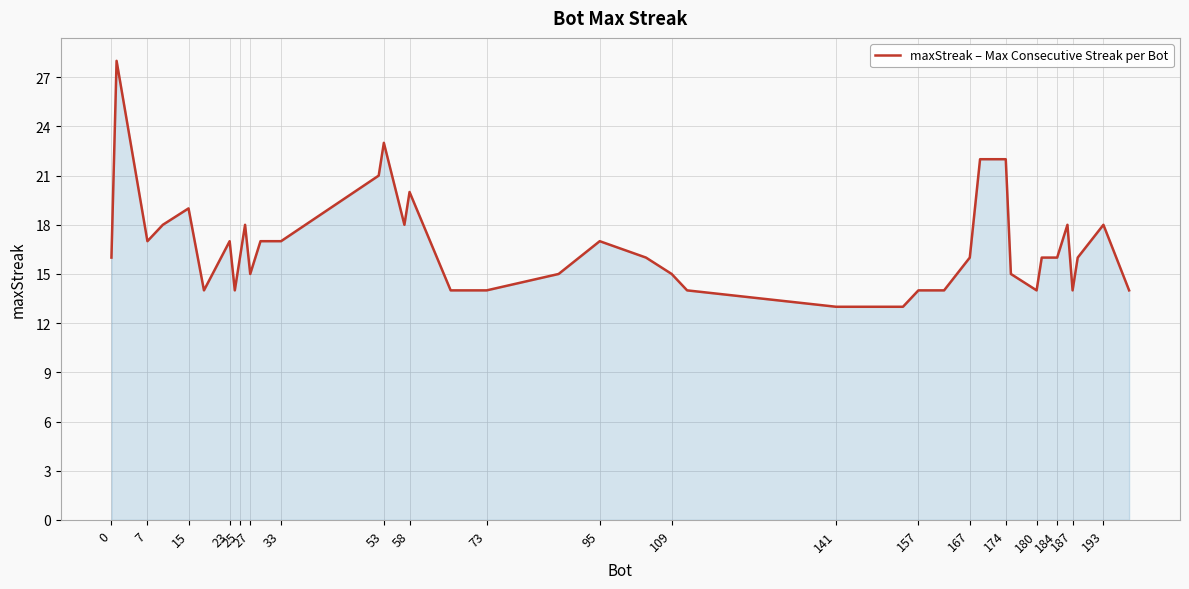

What is the smallest value displayed?

13